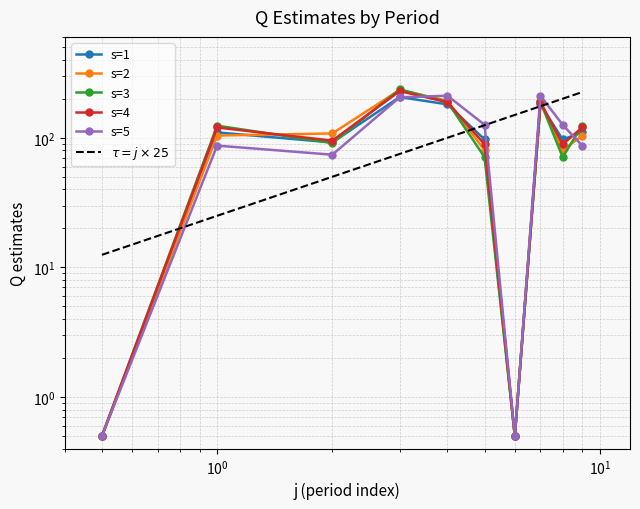

True or false: s=1 has more than 1 points higher than both neighbors.

True